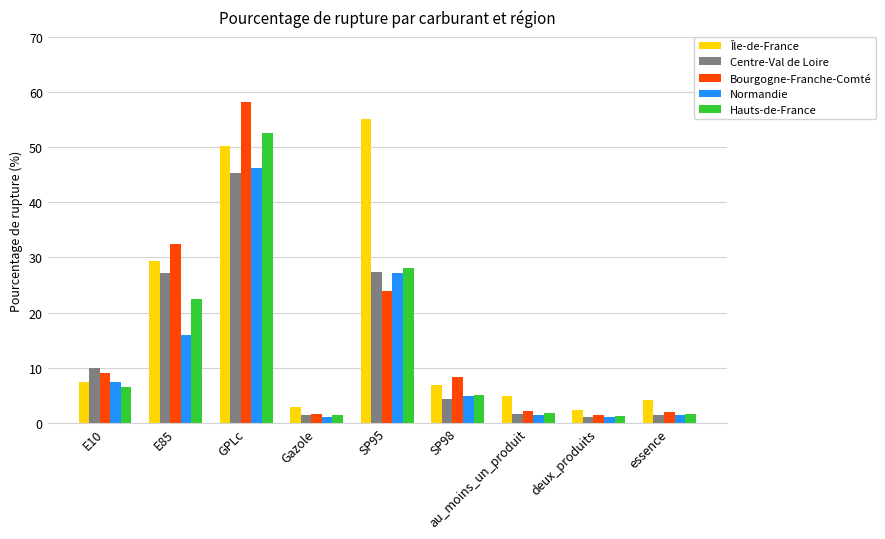

How many data points in Île-de-France are less than 6?

4